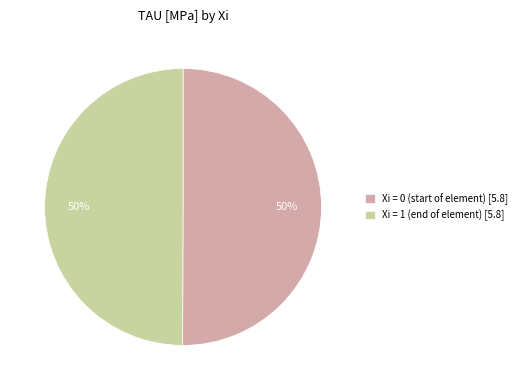

Is the sum of Xi = 1 (end of element) [5.8] and Xi = 0 (start of element) [5.8] greater than half?

Yes